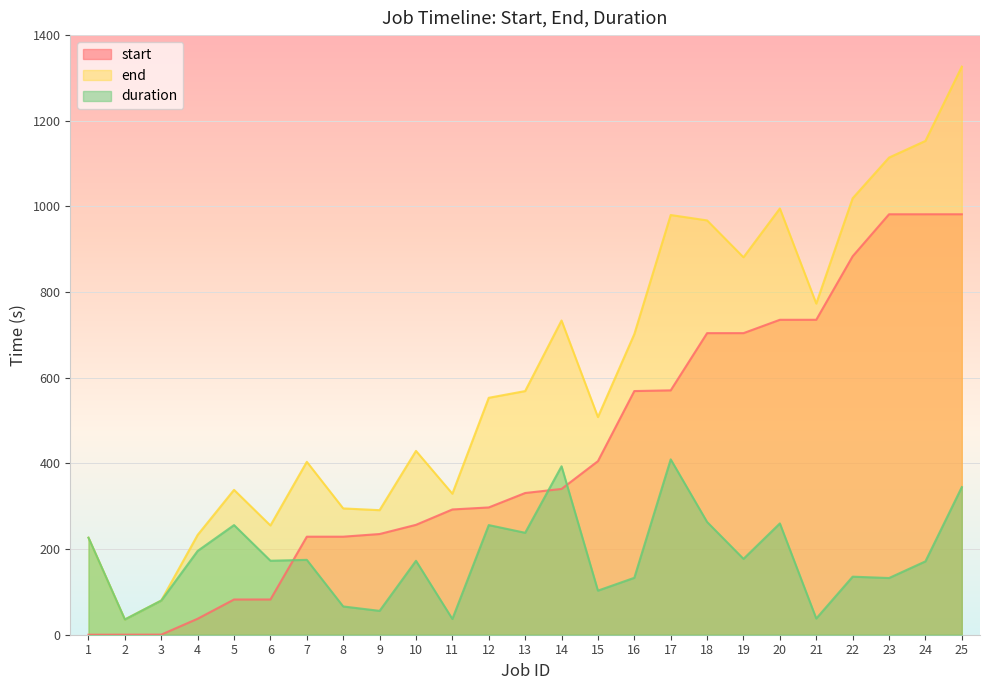

What is the average value of the end series?

607.7